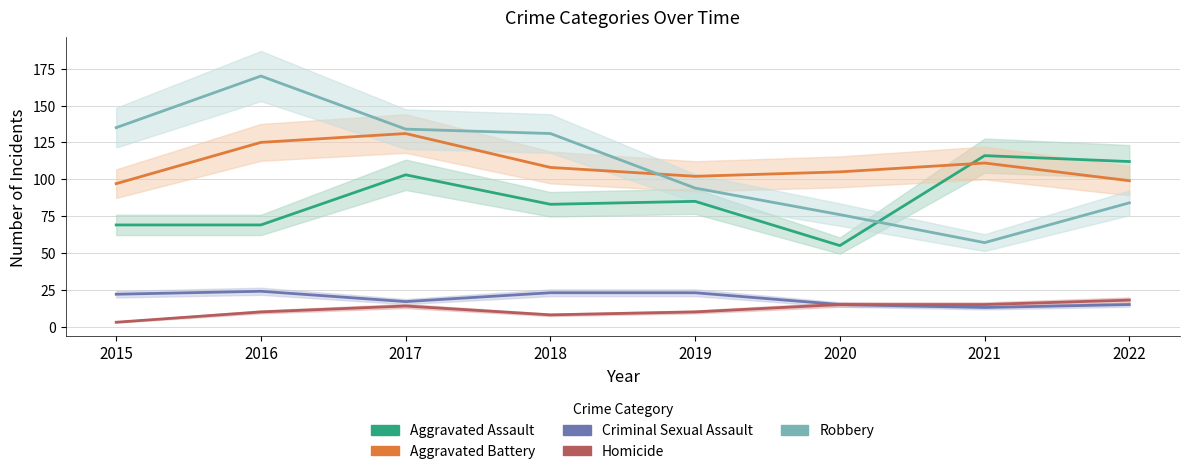

What are all the series names shown in the legend?

Aggravated Assault, Aggravated Battery, Criminal Sexual Assault, Homicide, Robbery